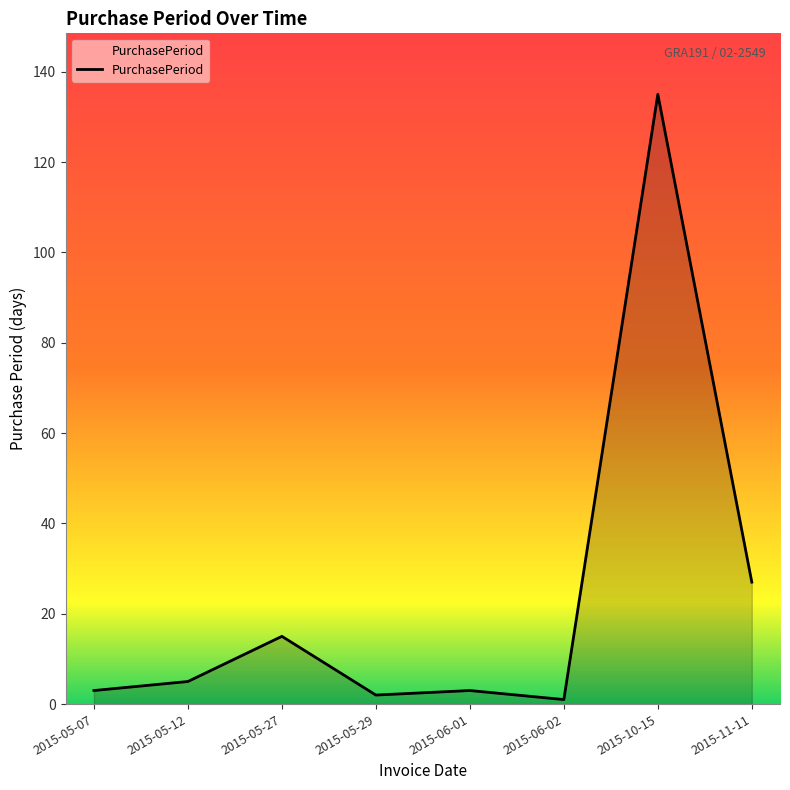

Reading left to right, transcribe all the data shown in this chart.

2015-05-07=3	2015-05-12=5	2015-05-27=15	2015-05-29=2	2015-06-01=3	2015-06-02=1	2015-10-15=135	2015-11-11=27